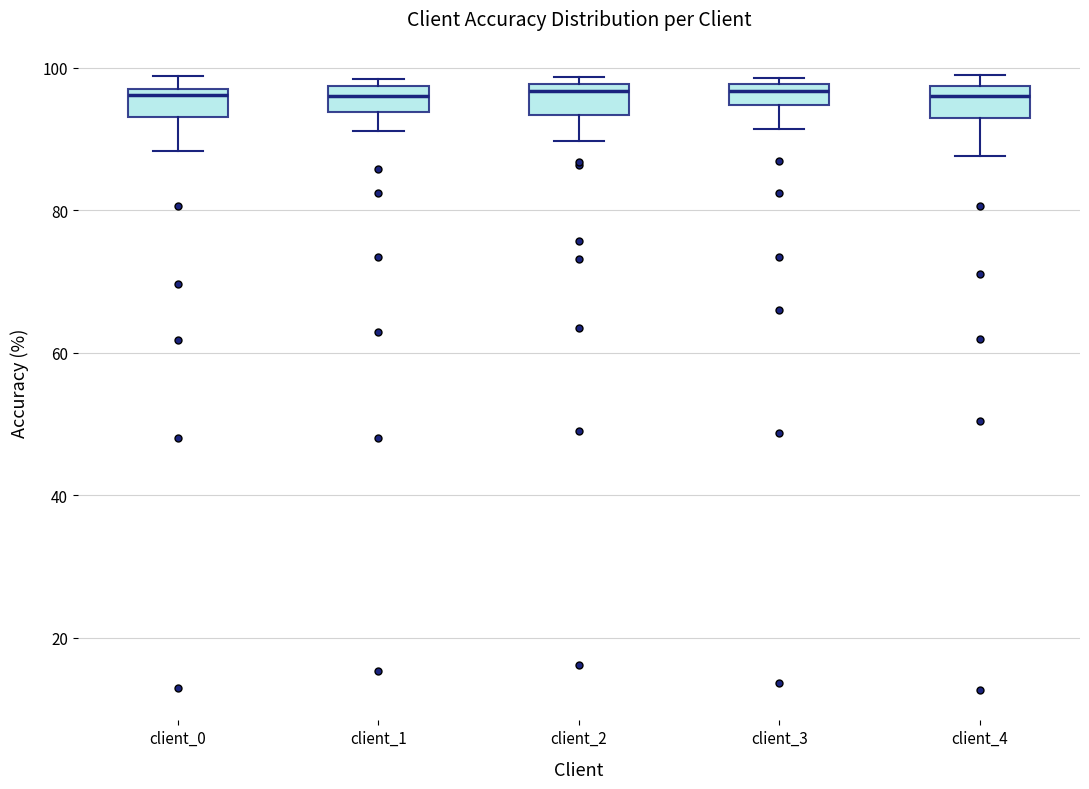

Reading left to right, transcribe this box plot: for each box, give where its median line is, the range the box spans, and where its two whiskers end, as read against the y-axis. The values are not printed on the chart, so give them approximately, as read against the axis.

client_0: median 96, box 94 to 98, whiskers 88 to 98 (just above the box's upper edge)
client_1: median 96, box 94 to 98, whiskers 92 to 98 (just above the box's upper edge)
client_2: median 96, box 94 to 98, whiskers 90 to 98 (just above the box's upper edge)
client_3: median 96, box 94 to 98, whiskers 92 to 98 (just above the box's upper edge)
client_4: median 96, box 92 to 98, whiskers 88 to 98 (just above the box's upper edge)